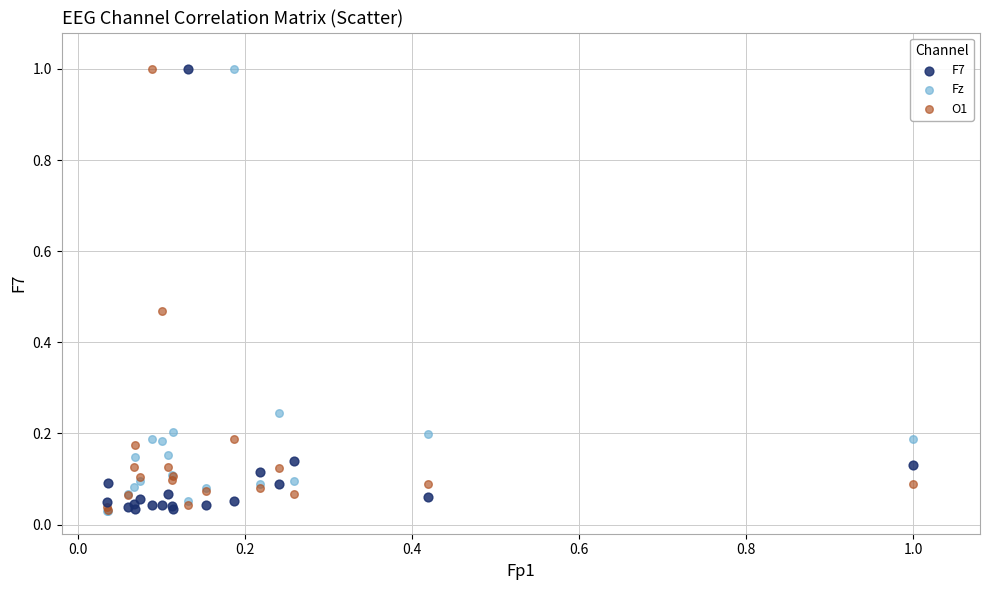

What are all the series names shown in the legend?

F7, Fz, O1